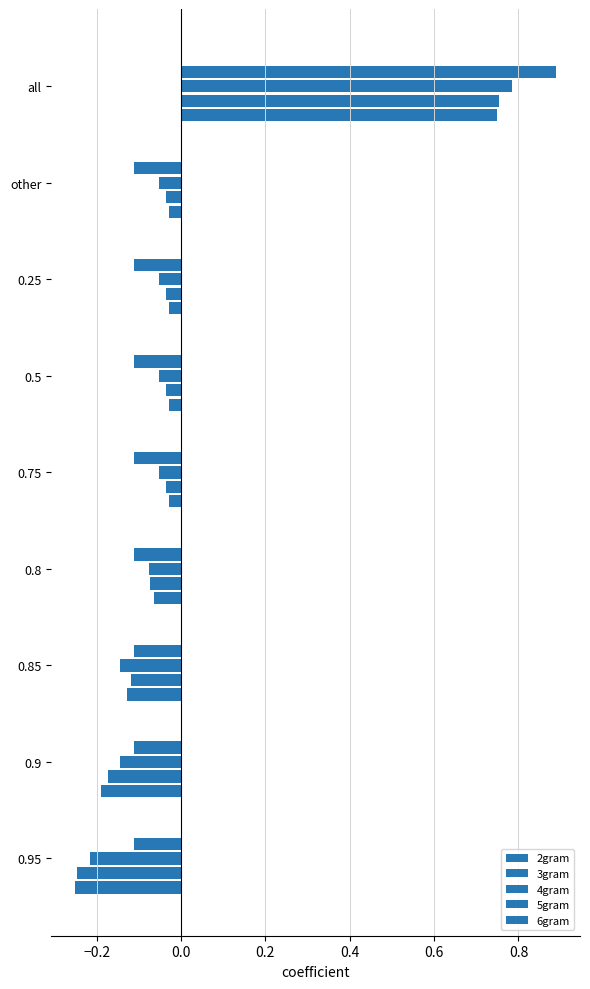

How many data points in 3gram are above 0?

1